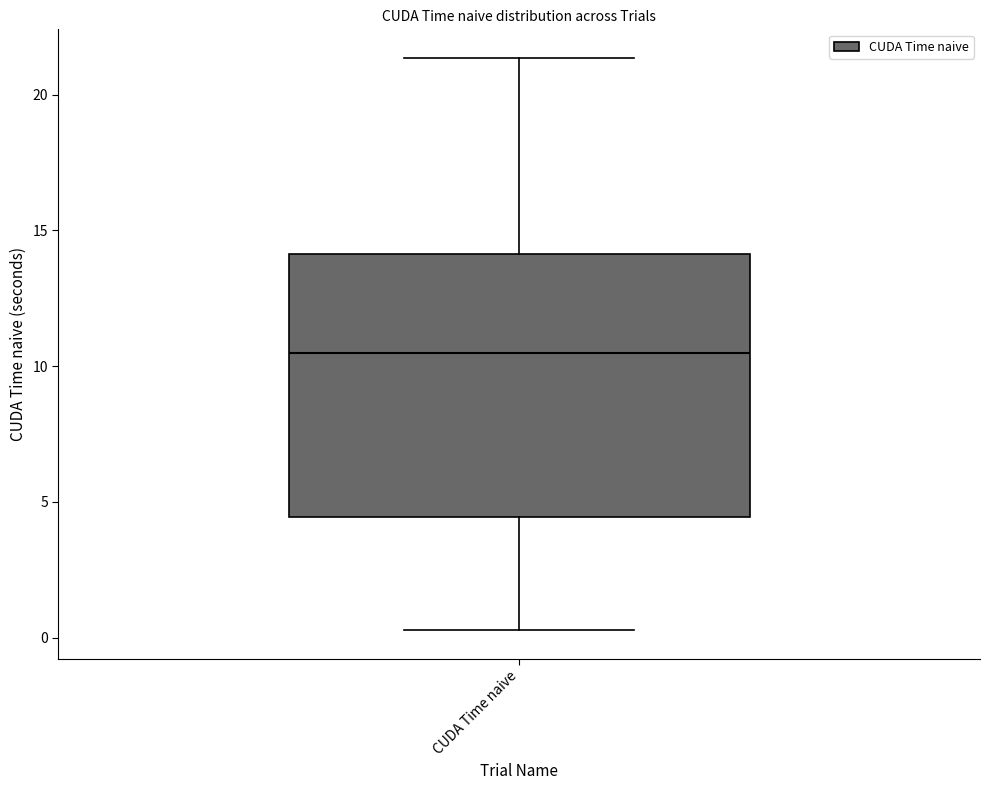

Transcribe this box plot: give where the median line is, the range the box spans, and where the two whiskers end, as read against the y-axis. The values are not printed on the chart, so give them approximately, as read against the axis.

median 10.5, box 4.5 to 14.0, whiskers 0.5 to 21.5